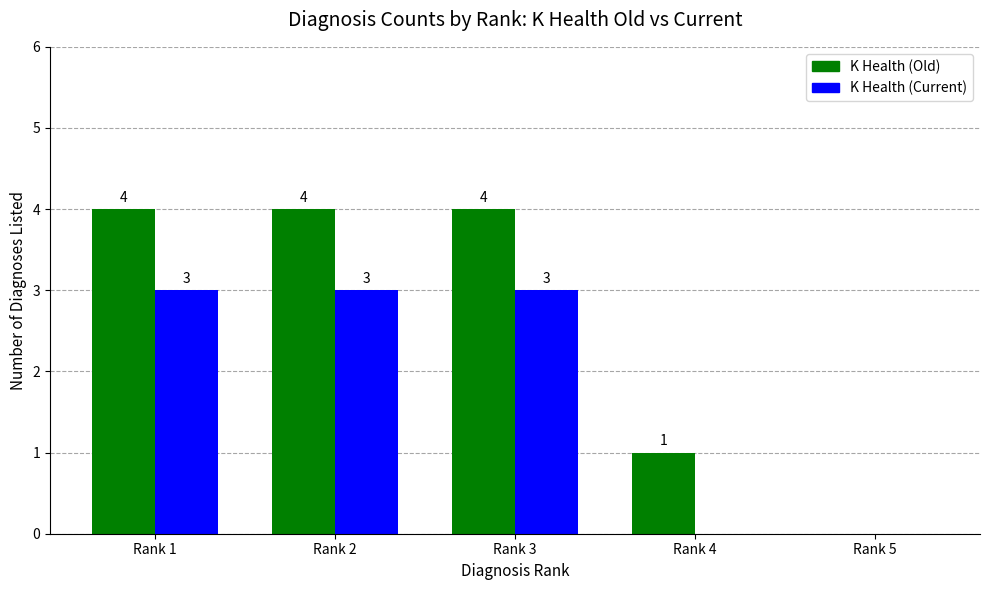

True or false: K Health (Current) has a value of 2 at Rank 5.

False